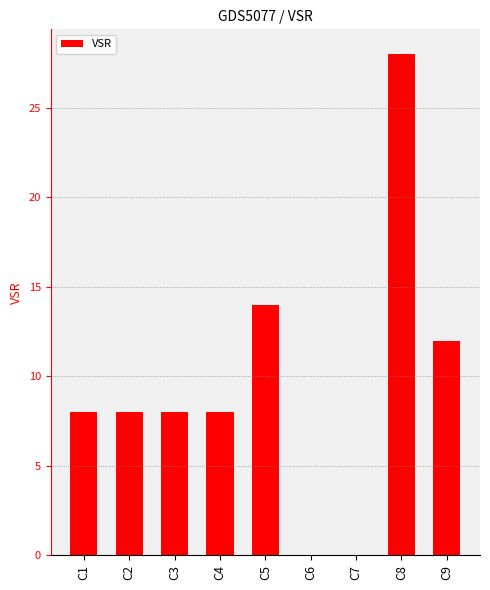

What is the sum of the values at C1 and C5?

22